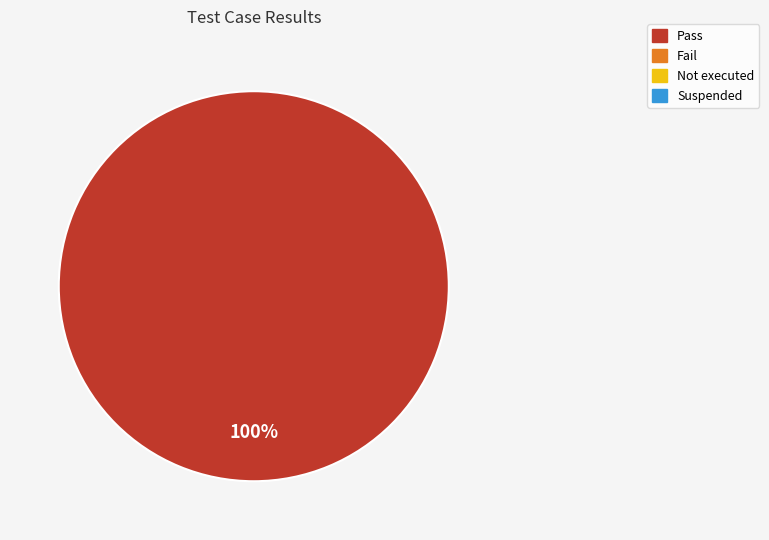

Does any single category account for the majority?

Yes